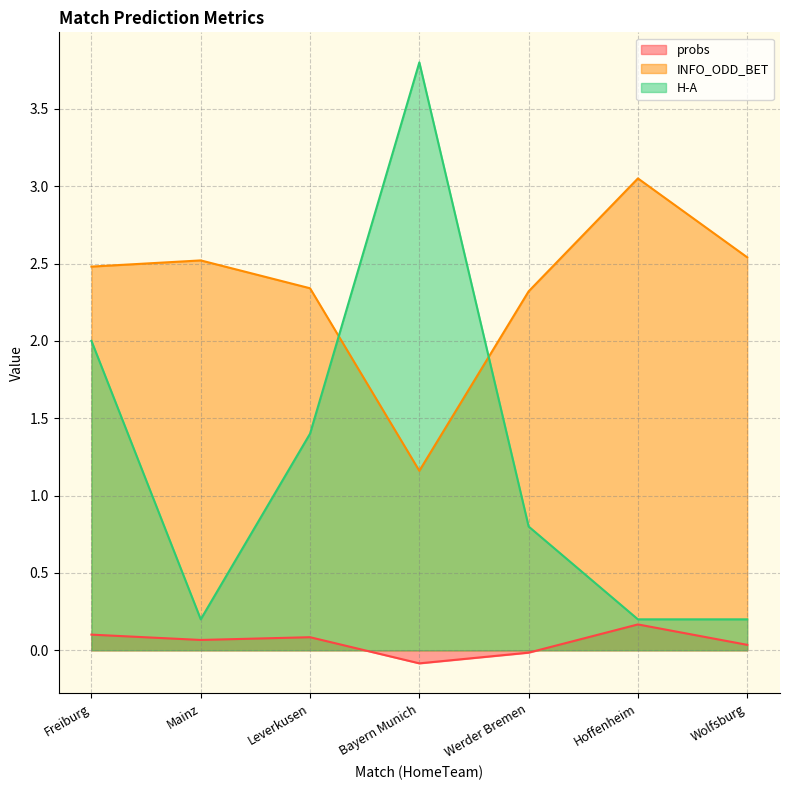

At which label is probs closest to 0?

Werder Bremen